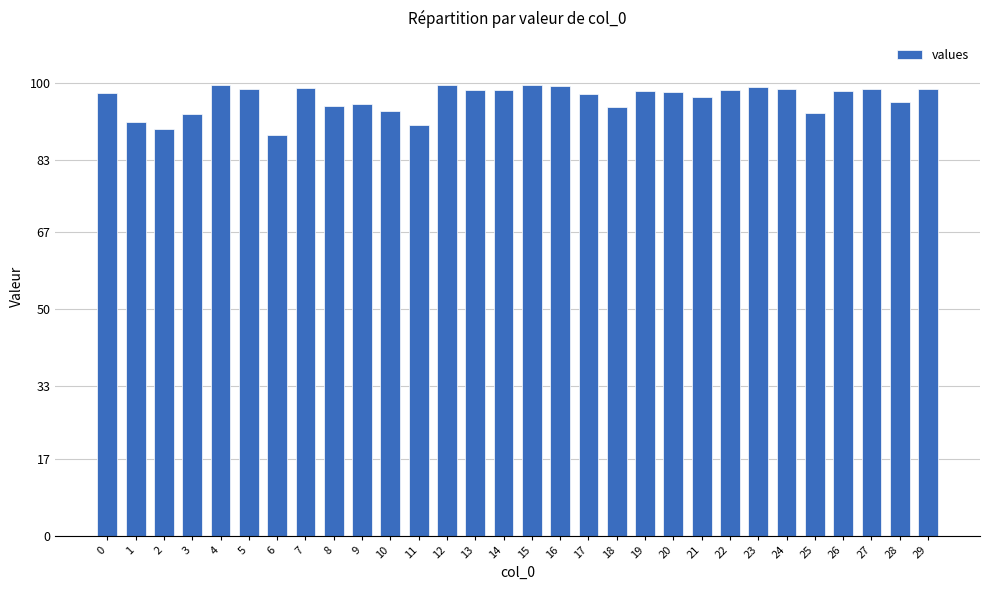

What is the greatest value displayed?

99.7